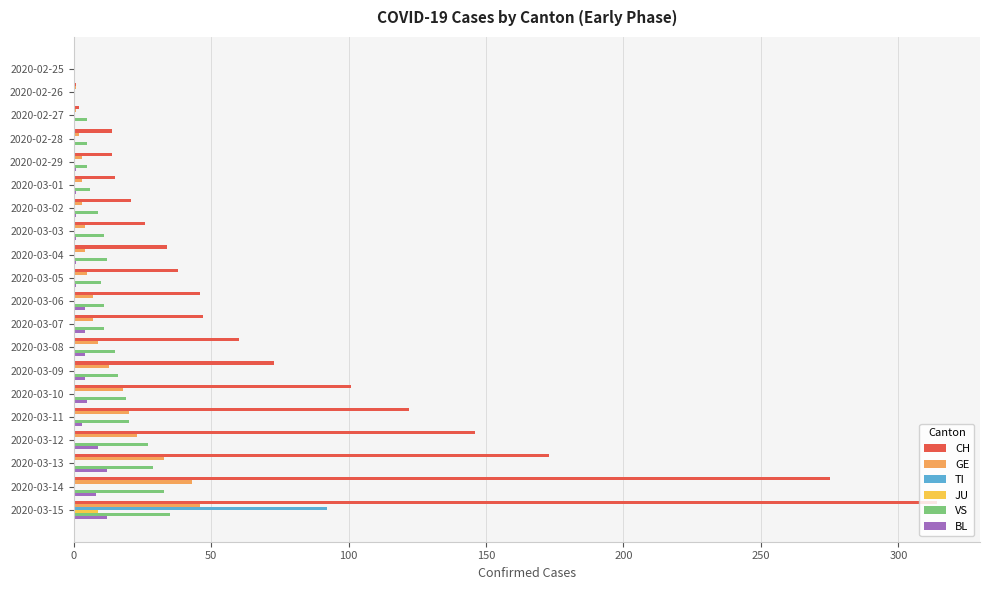

What is the sum of all TI values?

92